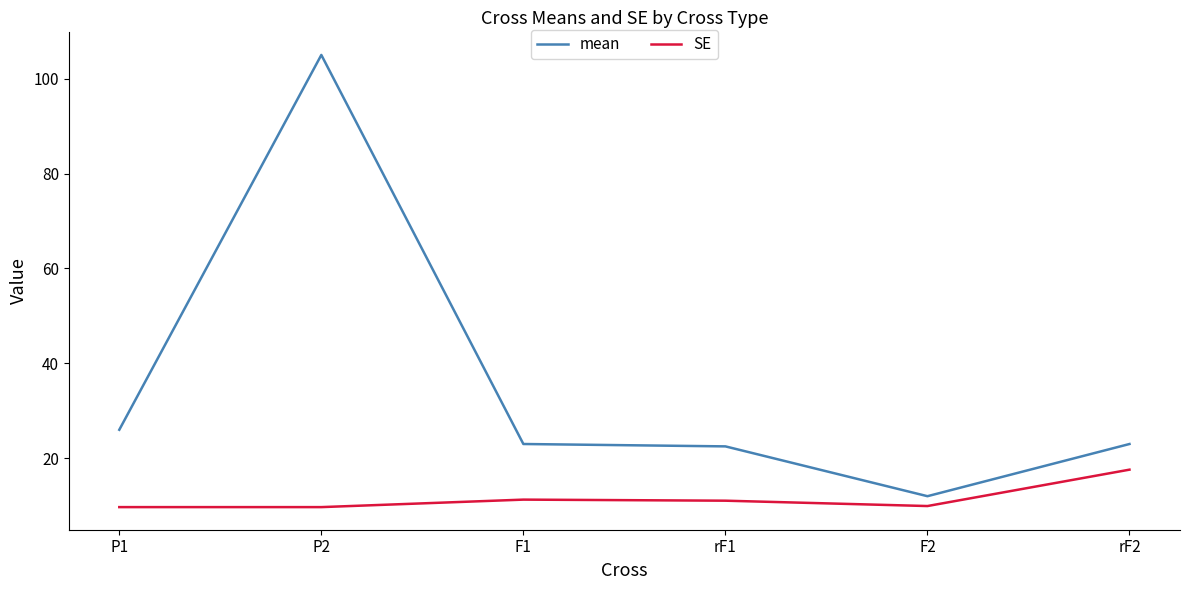

The value of SE at rF1 is 11.1. True or false?

True